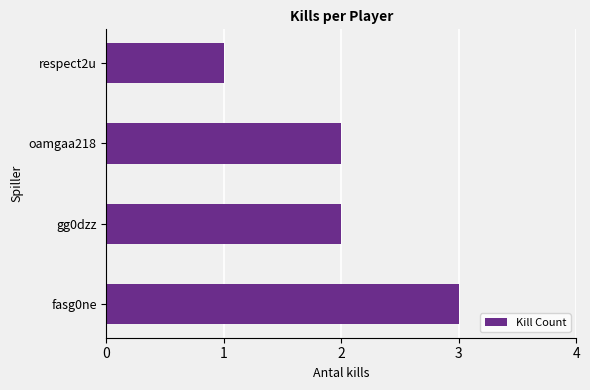

Is it true that the value at gg0dzz is 0?

False